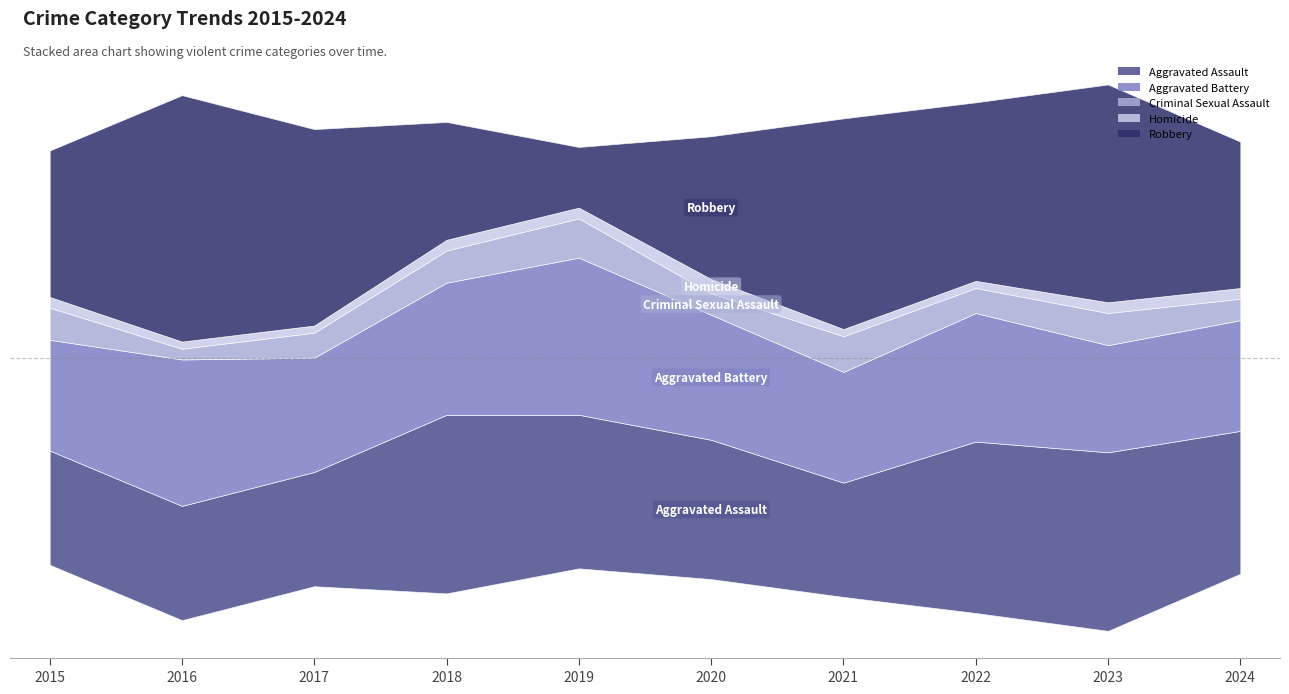

Between 2021 and 2024, which is larger?

2024